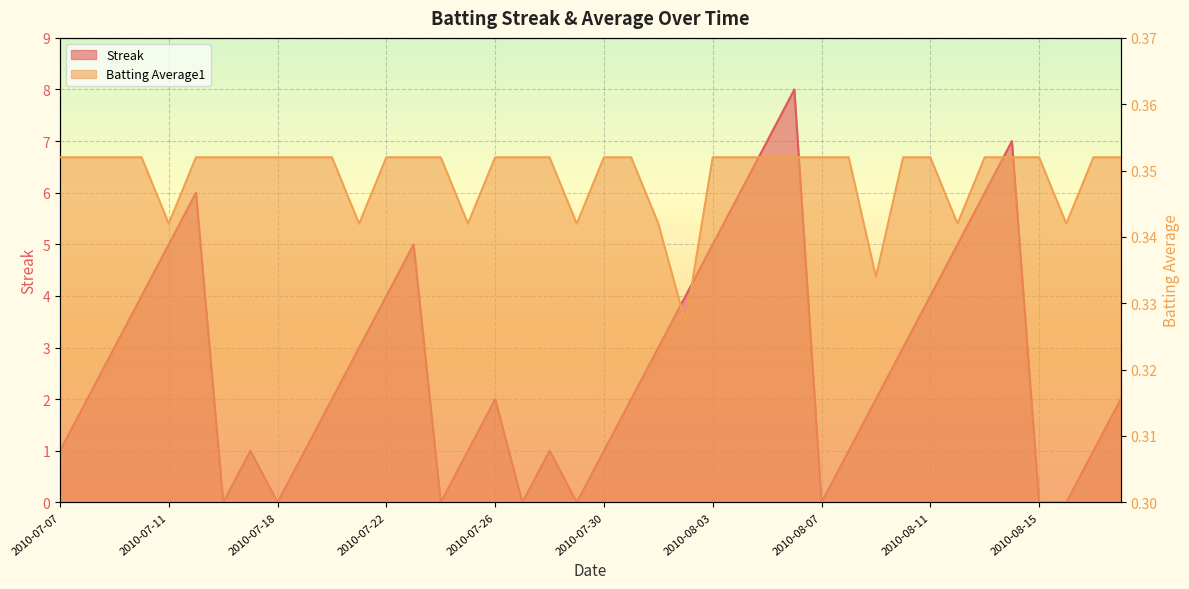

Rank the series at 2010-07-08 from highest to lowest value.

Streak, Batting Average1